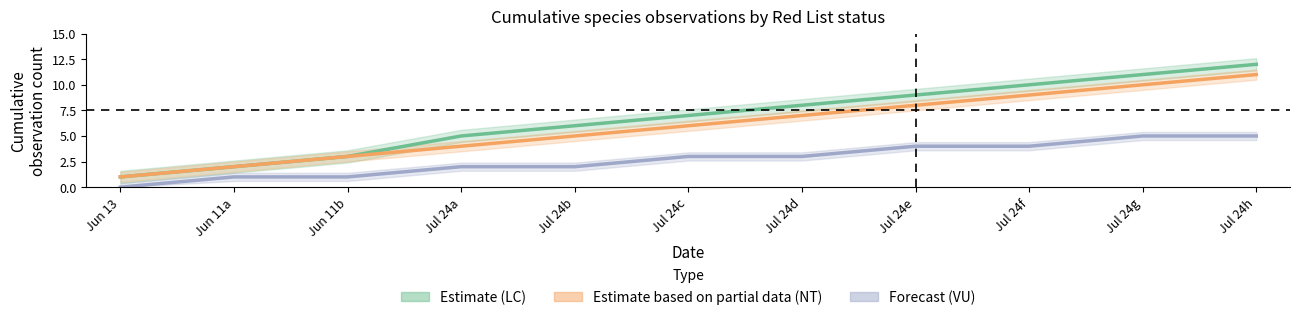

What is the average value of the Forecast (VU) series?

3